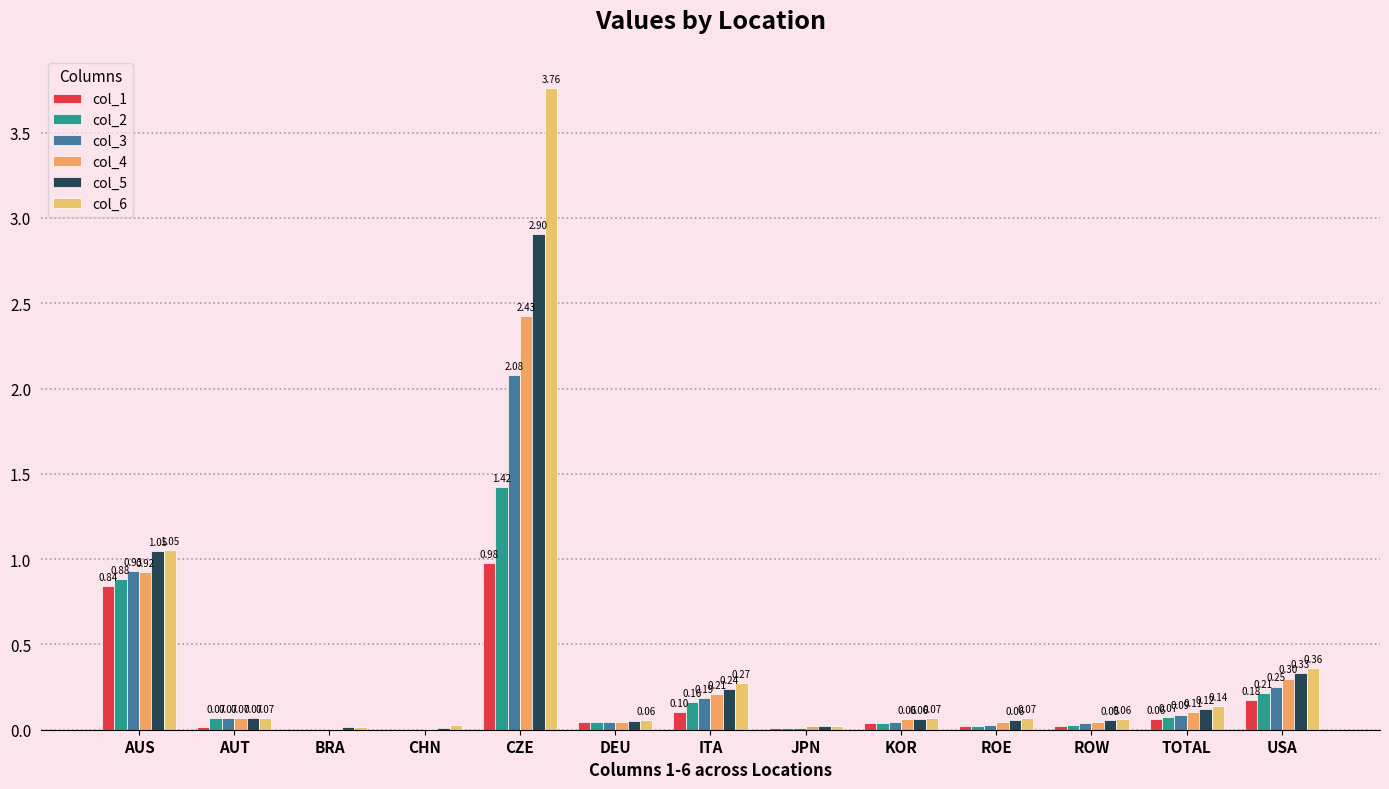

What is the difference between the maximum and second lowest values in the col_6 series?

3.7